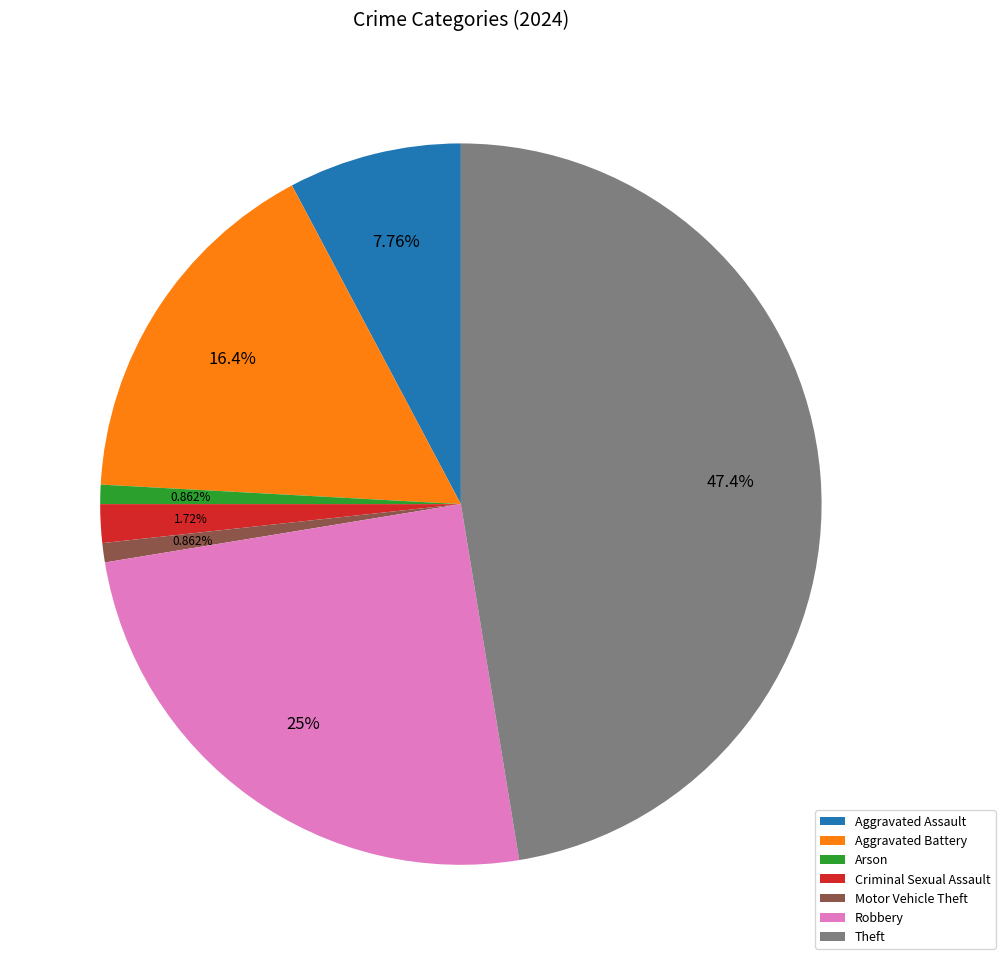

Which has a higher value, Aggravated Assault or Arson?

Aggravated Assault